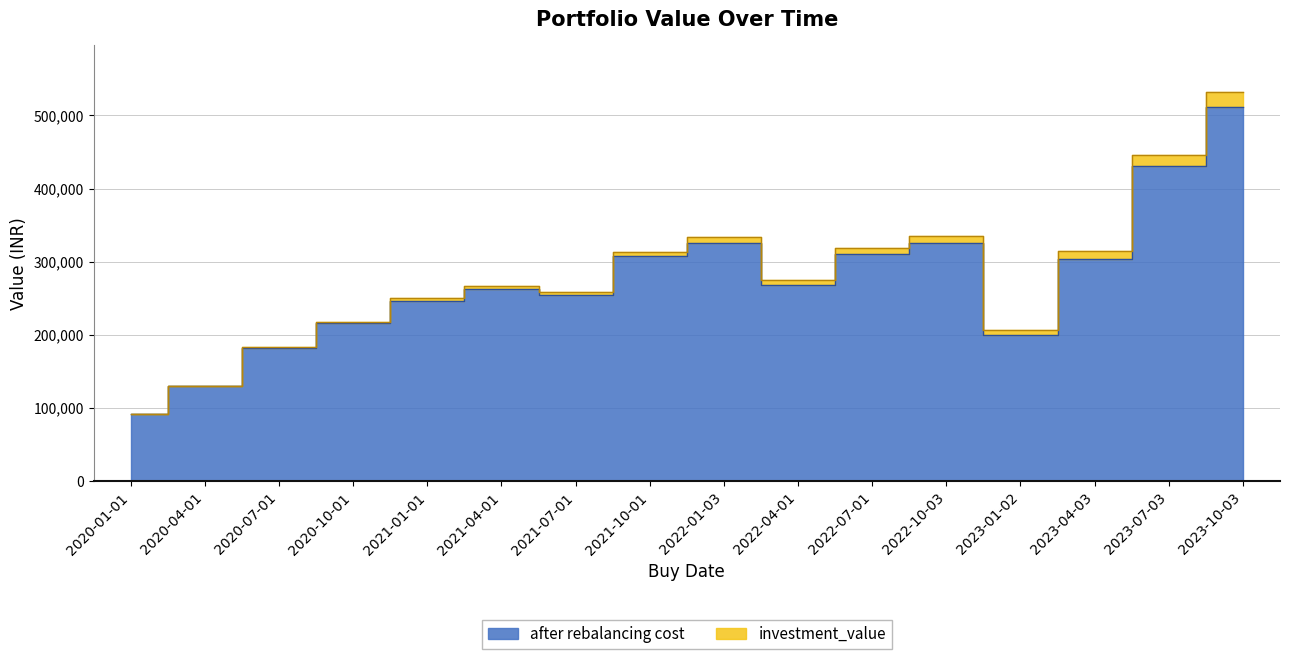

Is it true that after rebalancing cost equals 279225.4 at 2023-01-02?

False